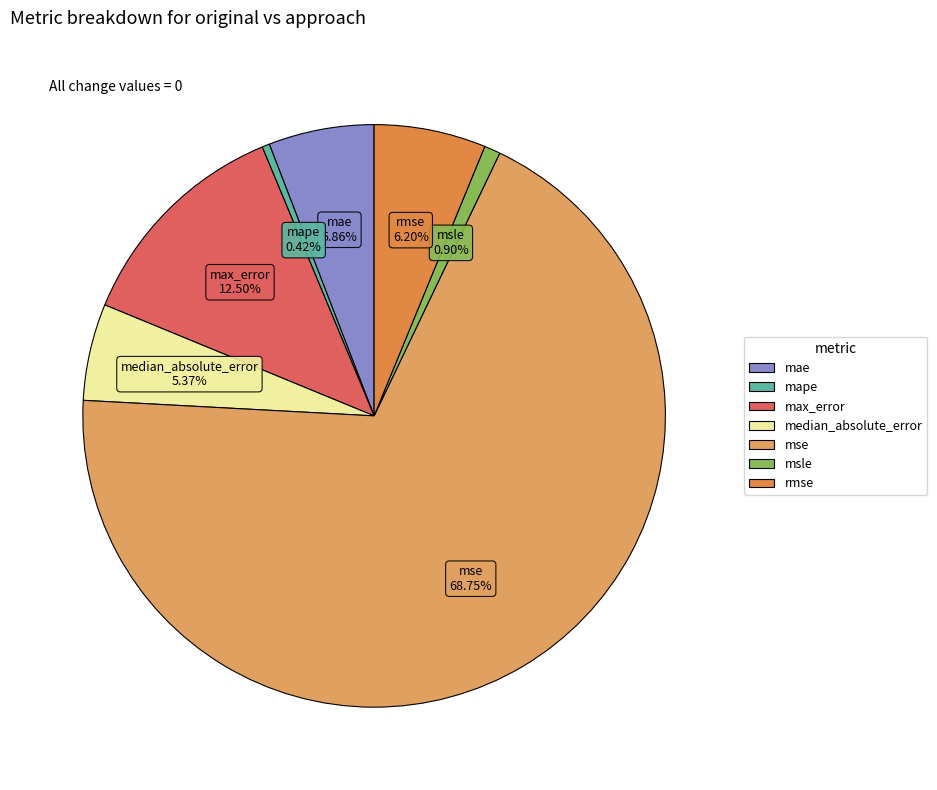

Is it true that rmse is 6% of the pie?

True